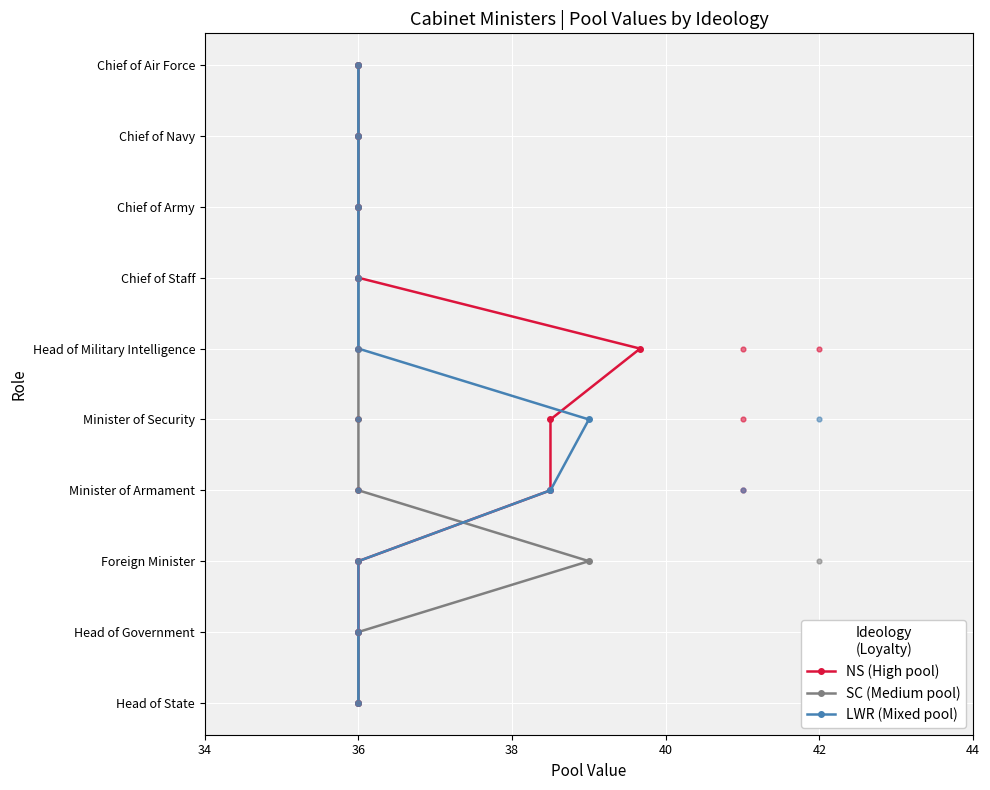

Which series reaches the minimum Y coordinate?

NS (High pool)